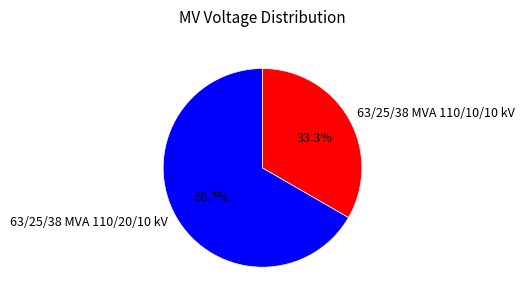

Which category accounts for the majority?

63/25/38 MVA 110/20/10 kV